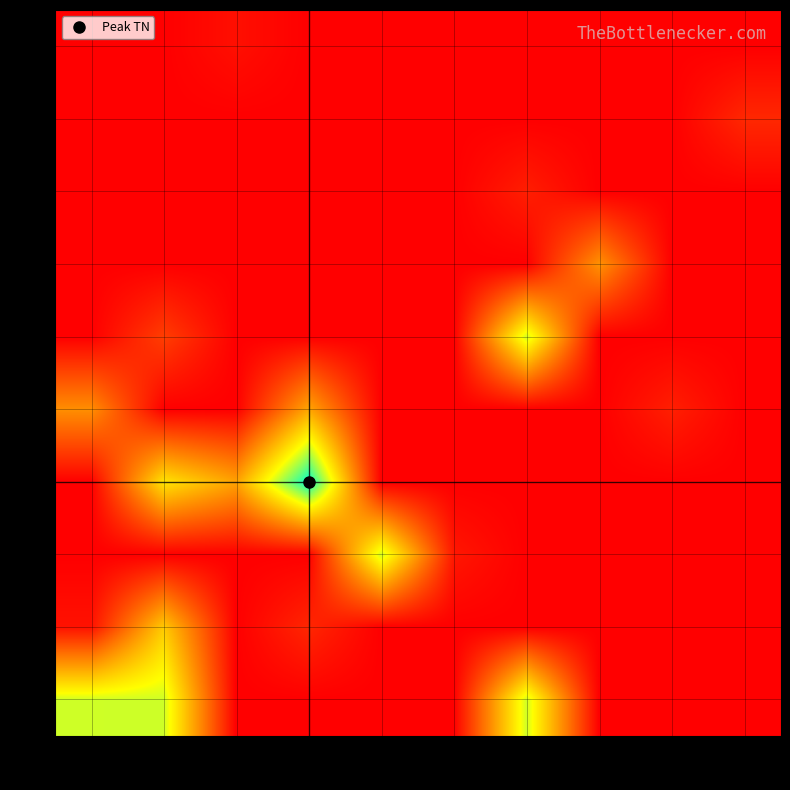

How many distinct data groups are displayed?

10